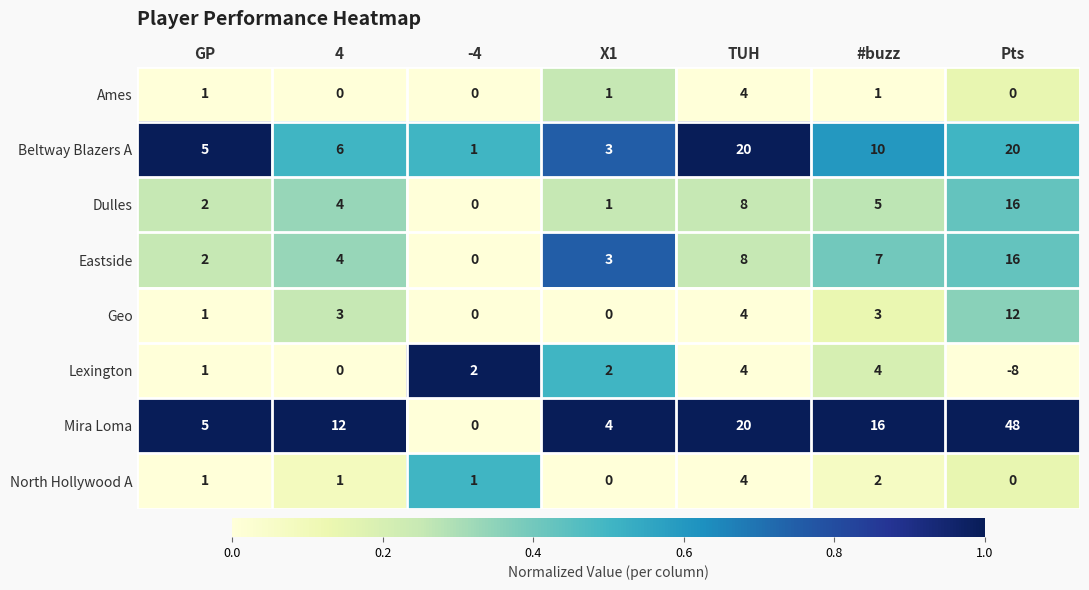

Which series has the widest spread of values?

Mira Loma